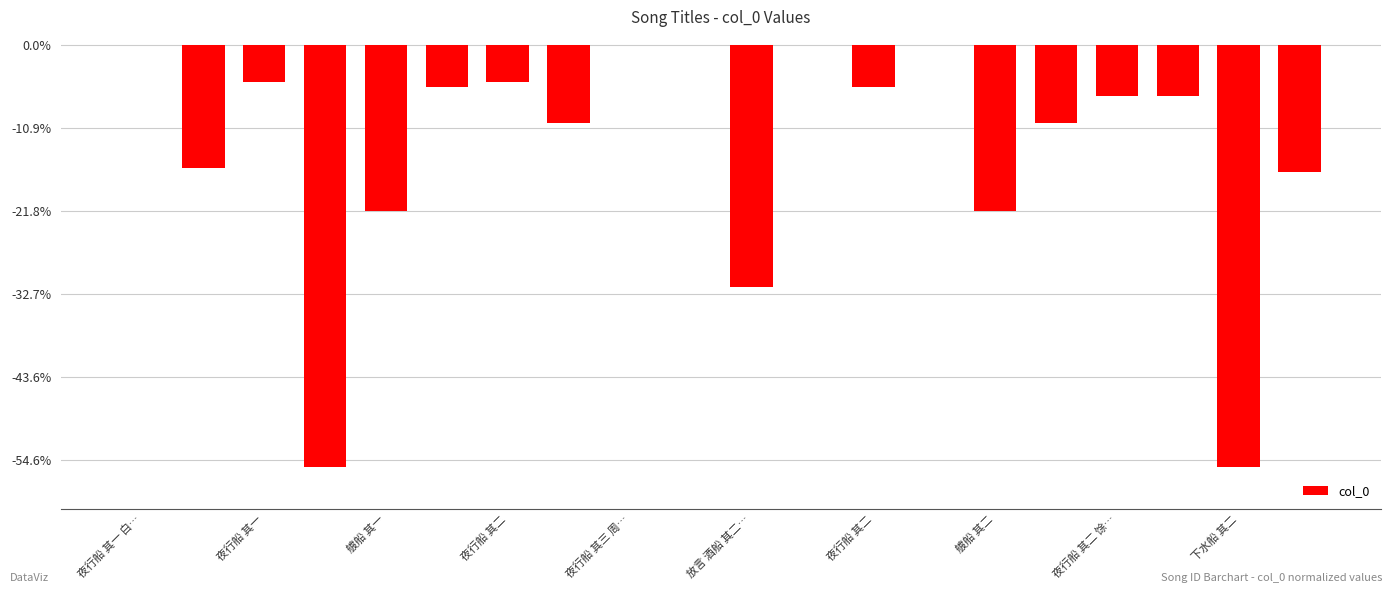

What is the sum of all values?

-2511077